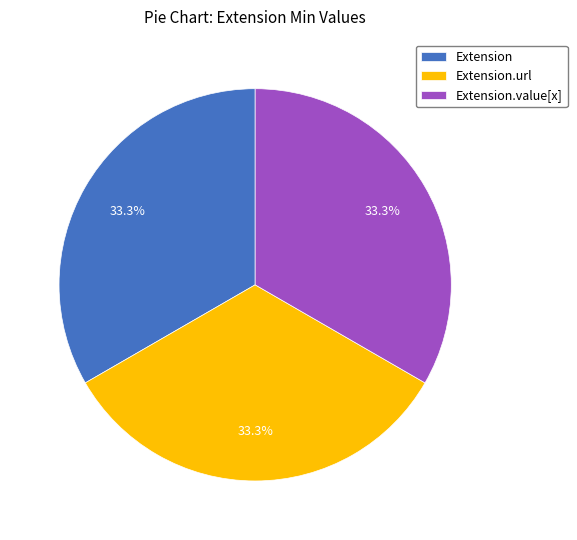

Is it true that Extension.url is 47% of the pie?

False